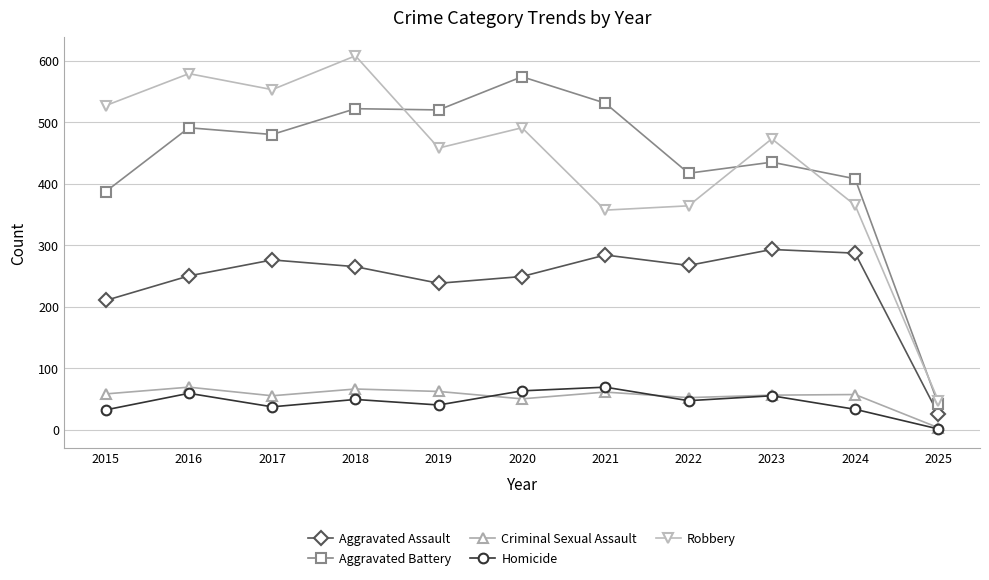

True or false: Homicide has more than 1 points higher than both neighbors.

True